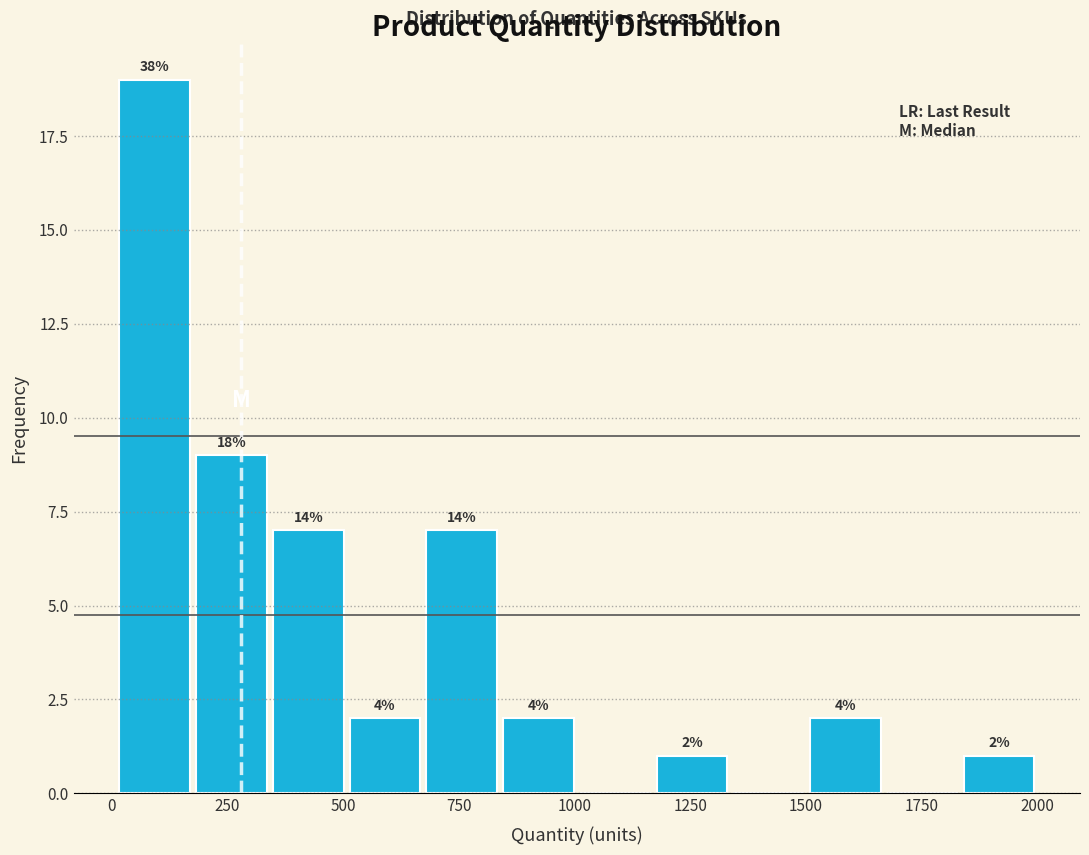

Around what value on the x-axis is the tallest bar? Give the approximate position of its centre, as read against the axis.

100